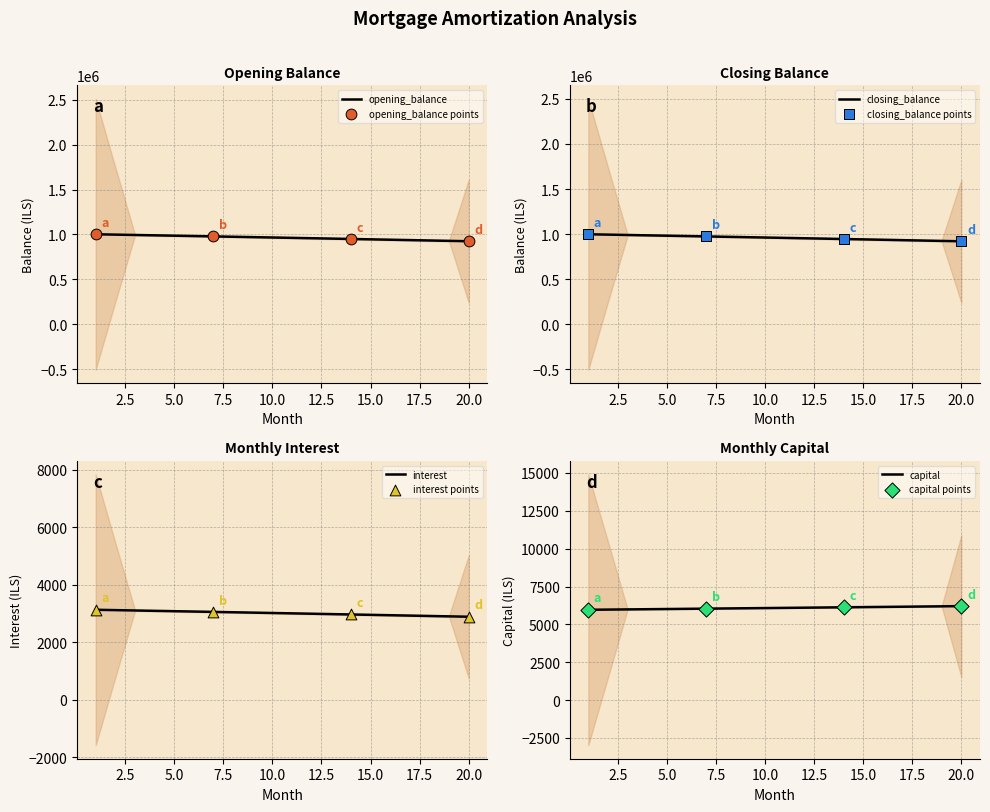

Which series has the largest Y range (max minus min)?

closing_balance